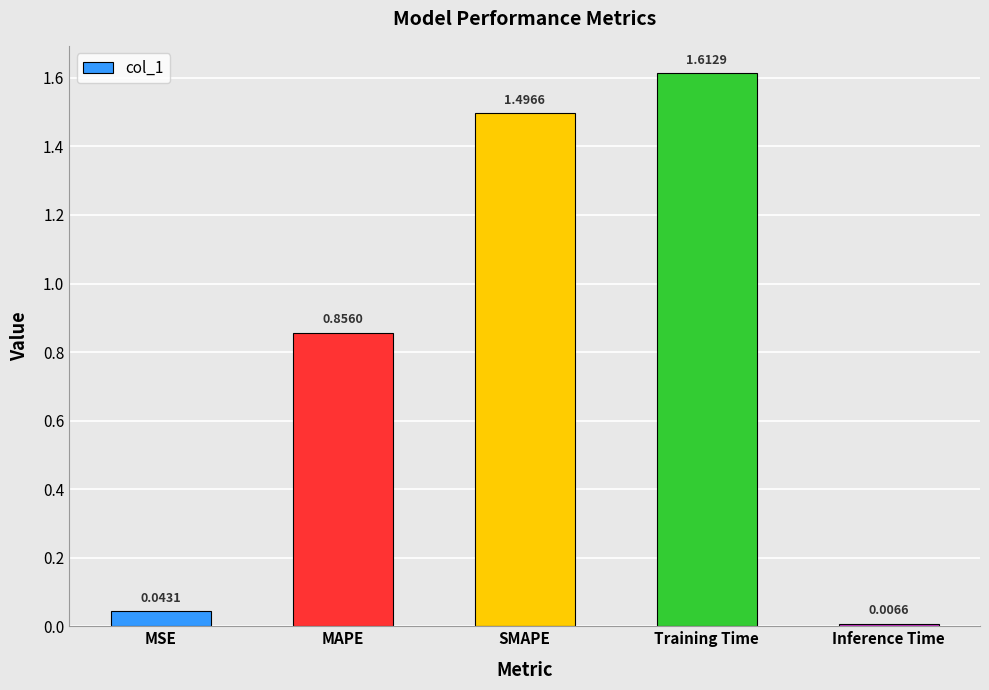

What is the change in value from MSE to SMAPE?

+1.5